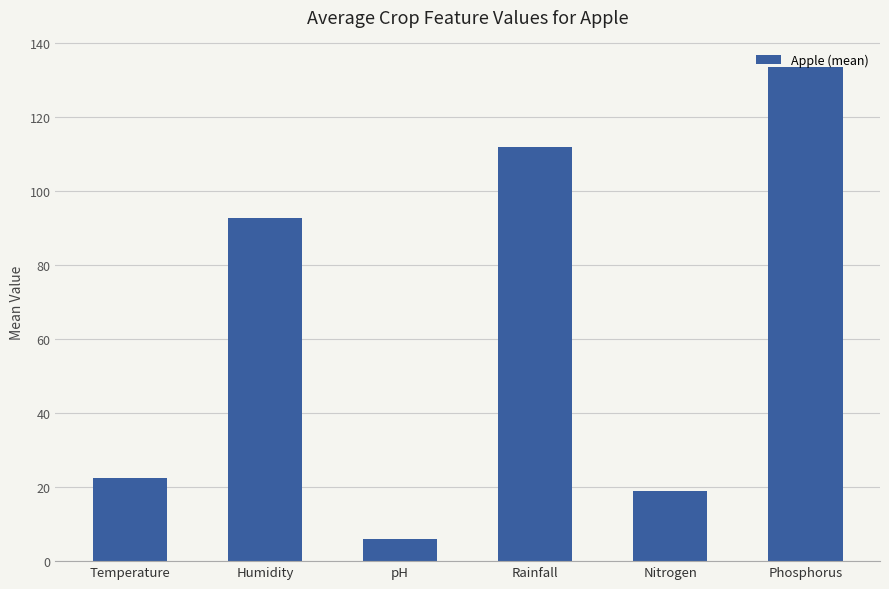

How many bars are there in total?

6